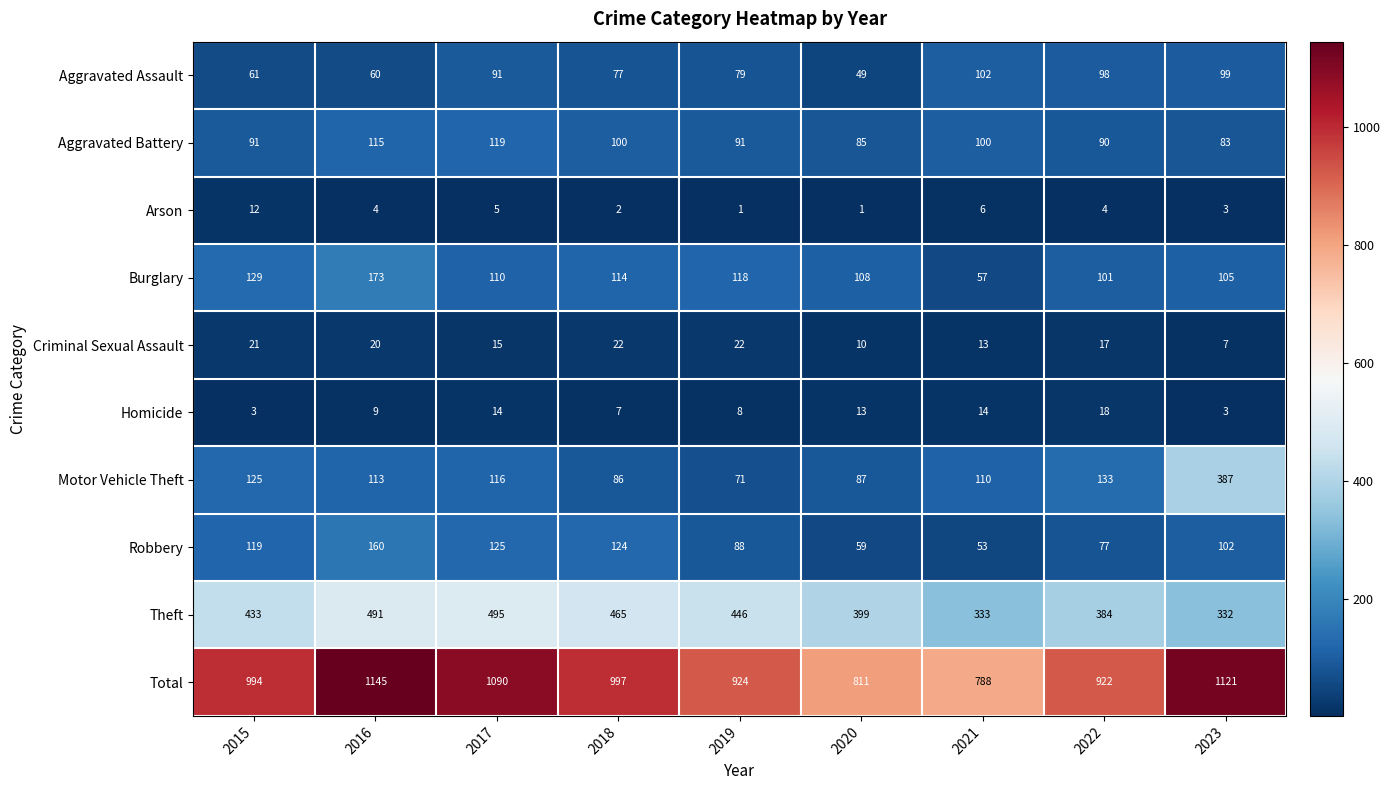

Count the number of data series in this chart.

10